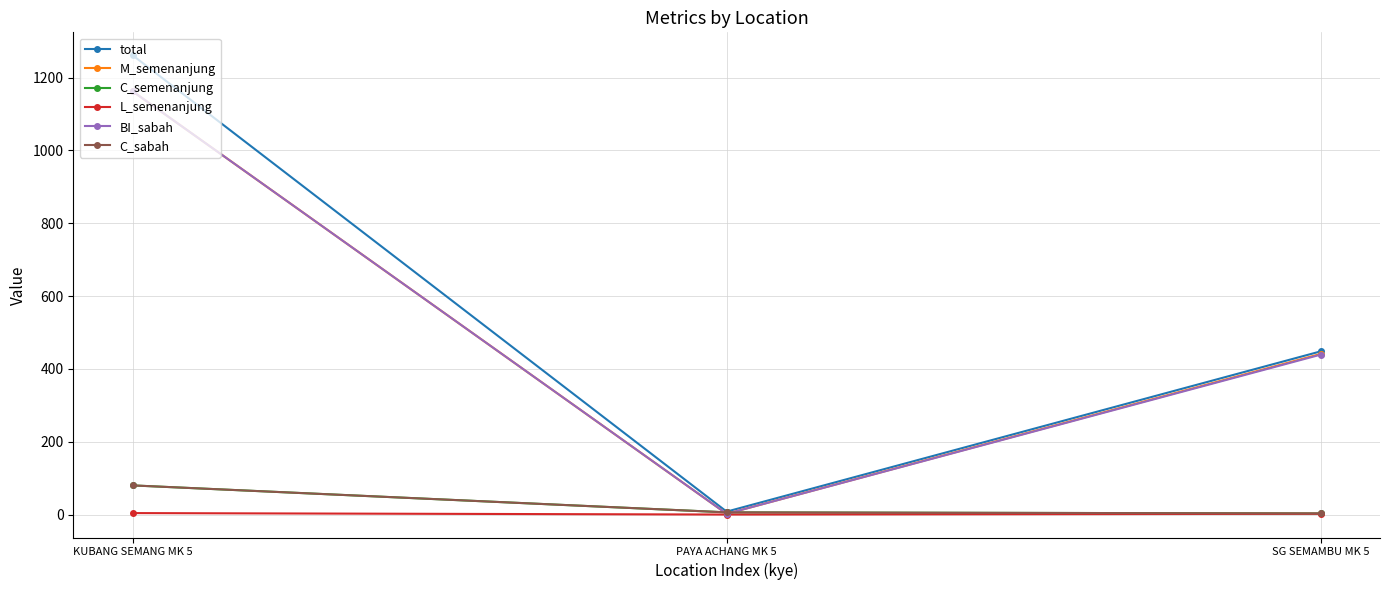

Does the chart have visible grid lines?

Yes